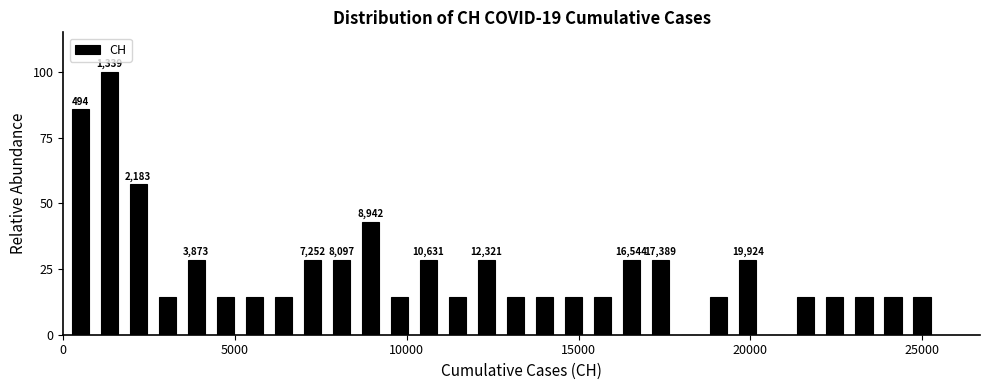

Around what value on the x-axis is the tallest bar? Give the approximate position of its centre, as read against the axis.

1500